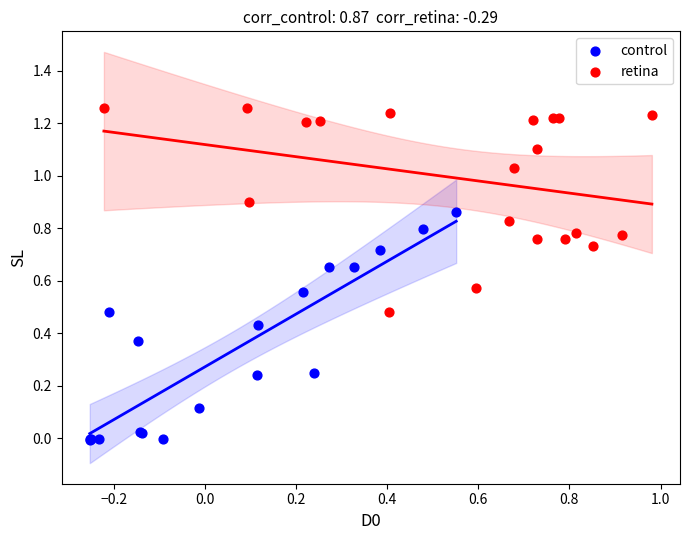

Which series contains the lowest Y value?

control